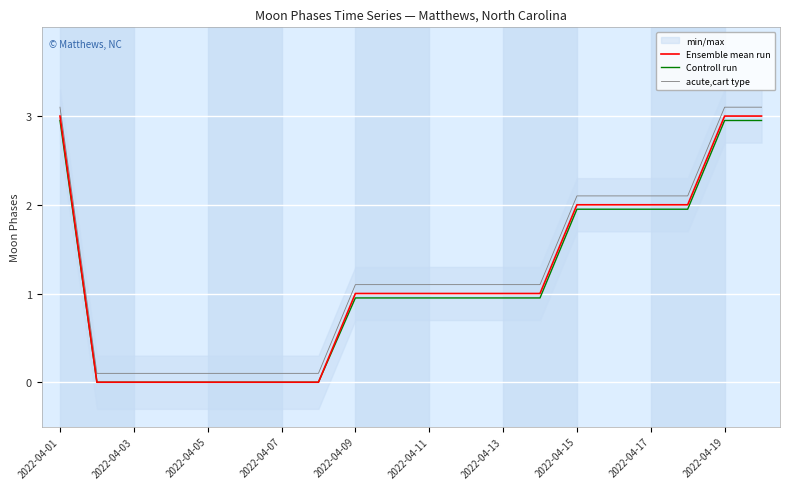

Which series has the largest range (max minus min)?

Ensemble mean run